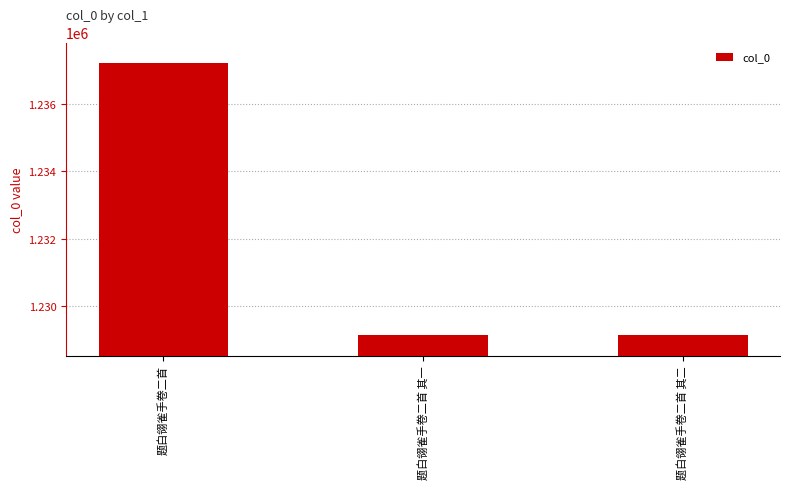

How many distinct data groups are displayed?

1